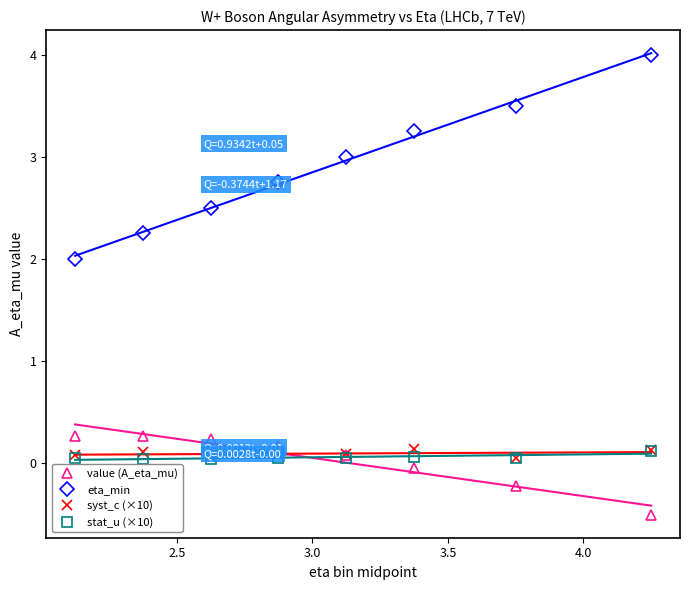

True or false: eta_min and syst_c (×10) intersect in this chart.

False